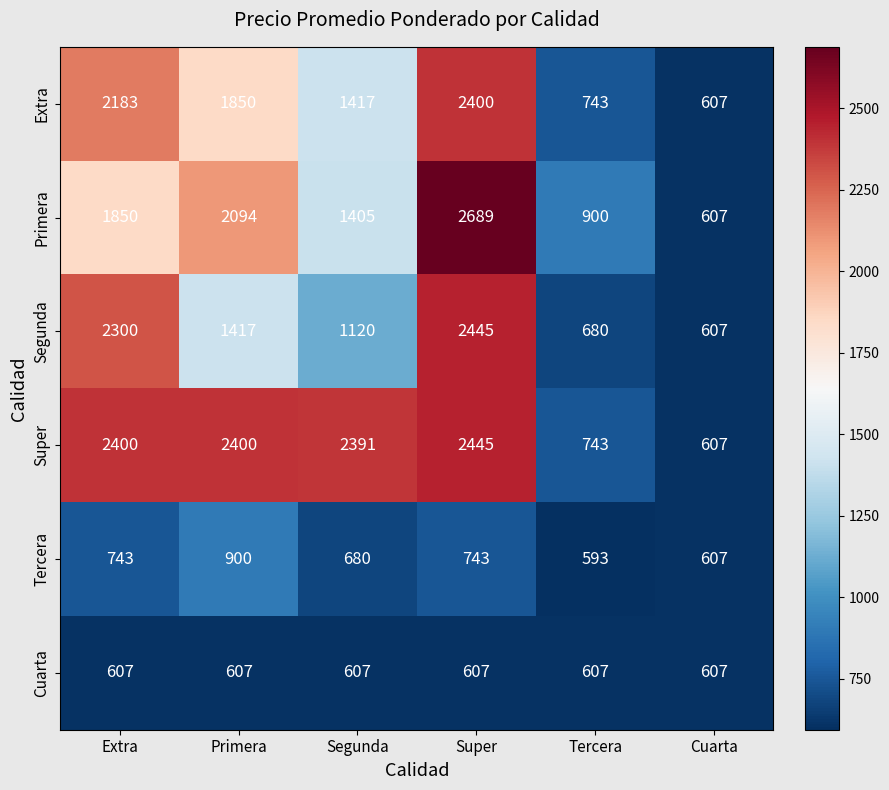

What is the difference between the Segunda values at Super and Primera?

1028